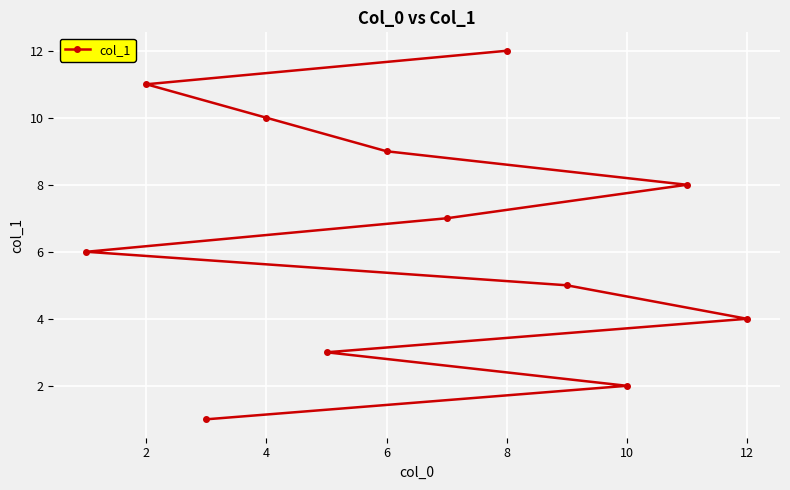

The value at 10 is 1. True or false?

False